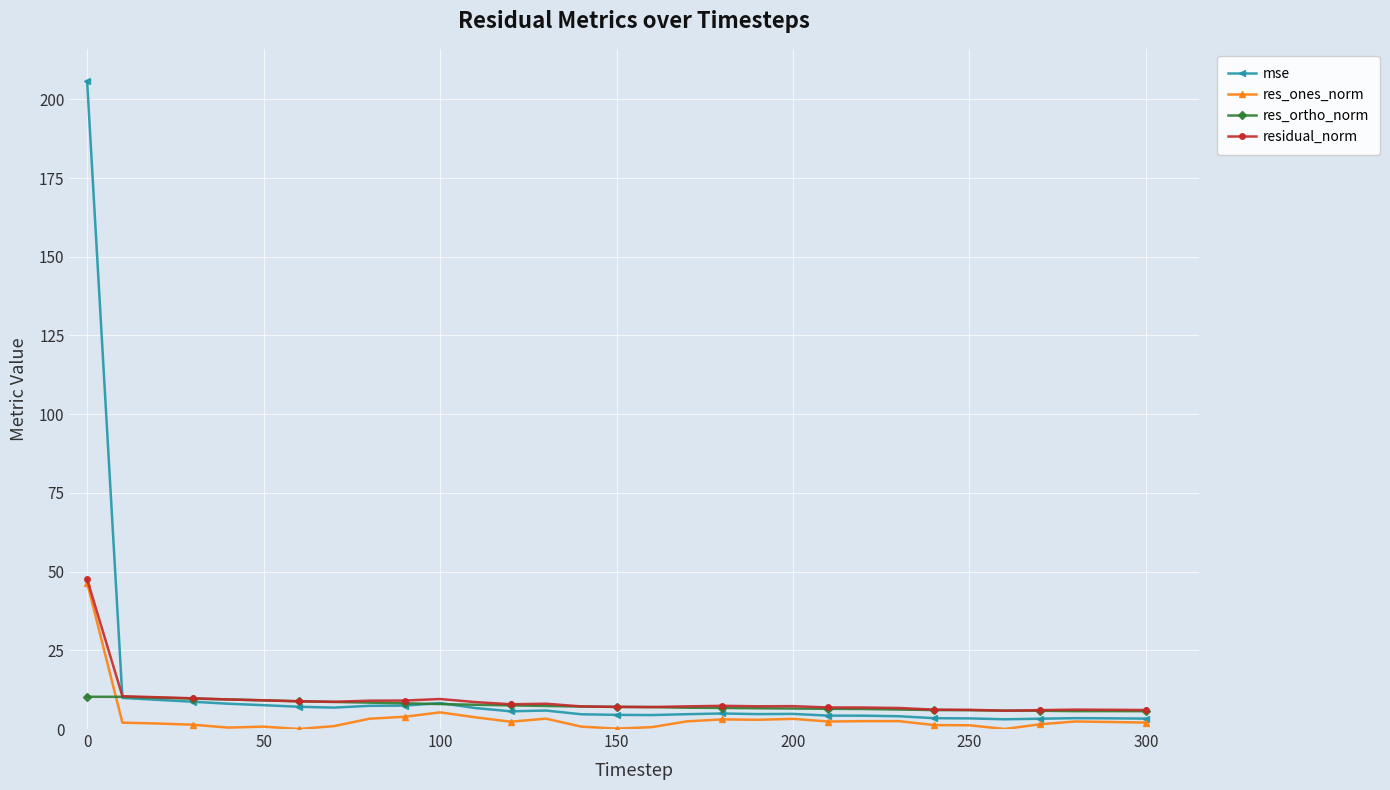

What is the difference between the maximum and minimum values in the mse series?

202.7